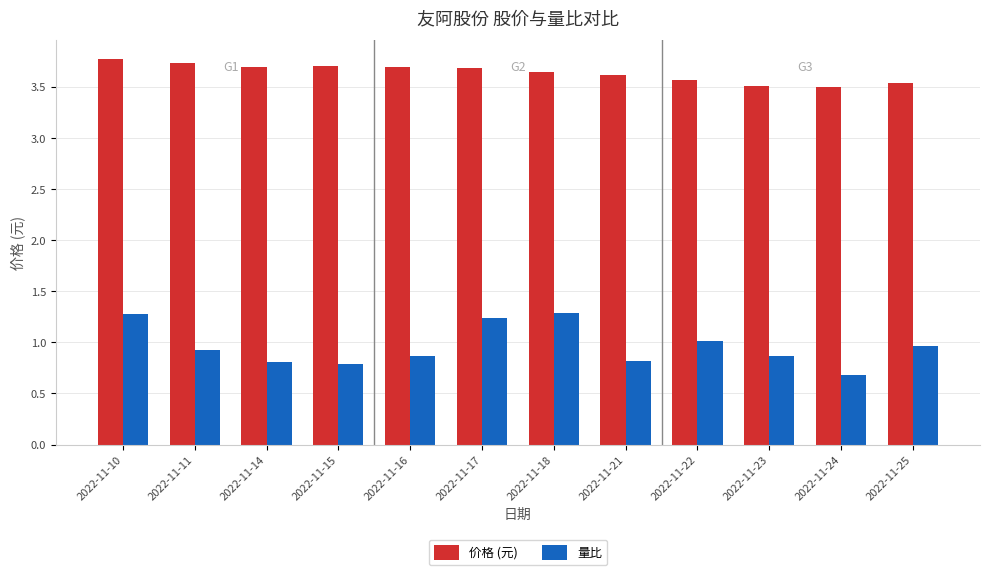

List the series in order of their peak value, highest first.

价格 (元), 量比